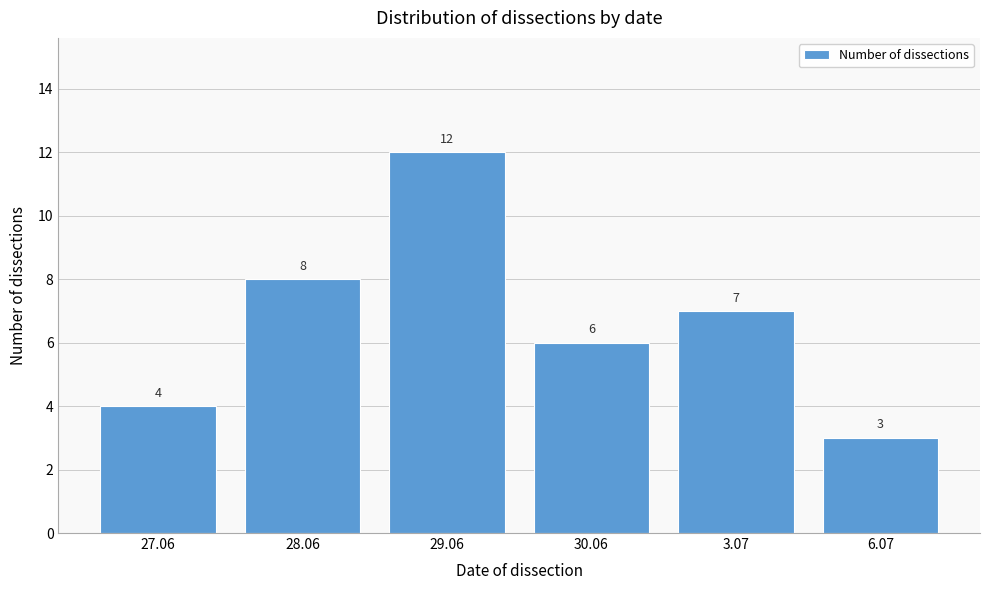

Reading left to right, extract all data points from this chart.

4	8	12	6	7	3